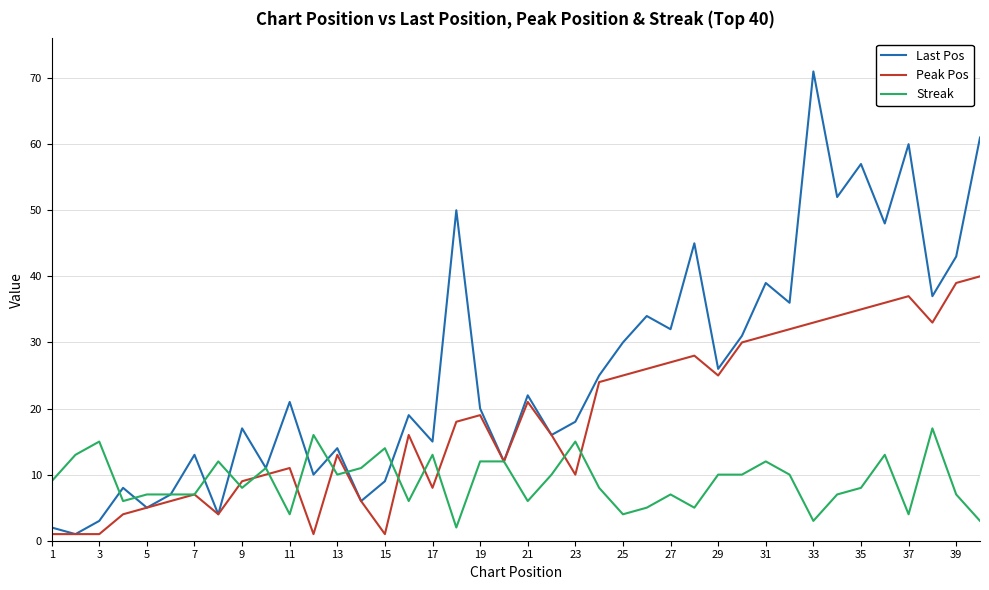

What is the maximum value for Peak Pos?

40